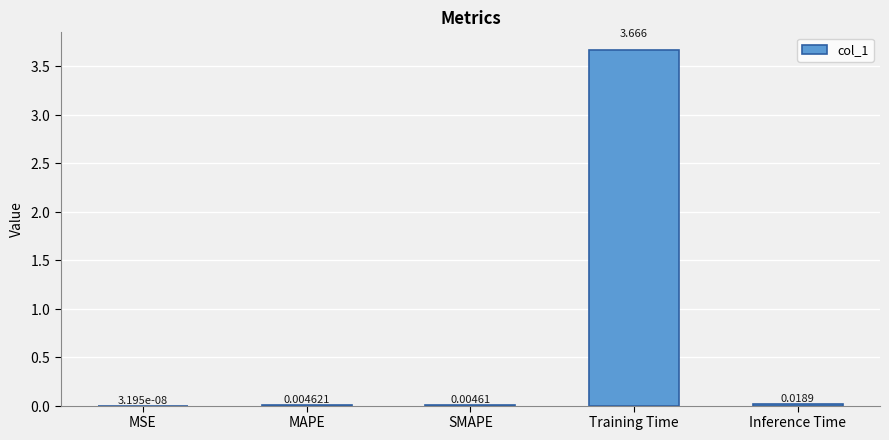

What is the average value?

0.7